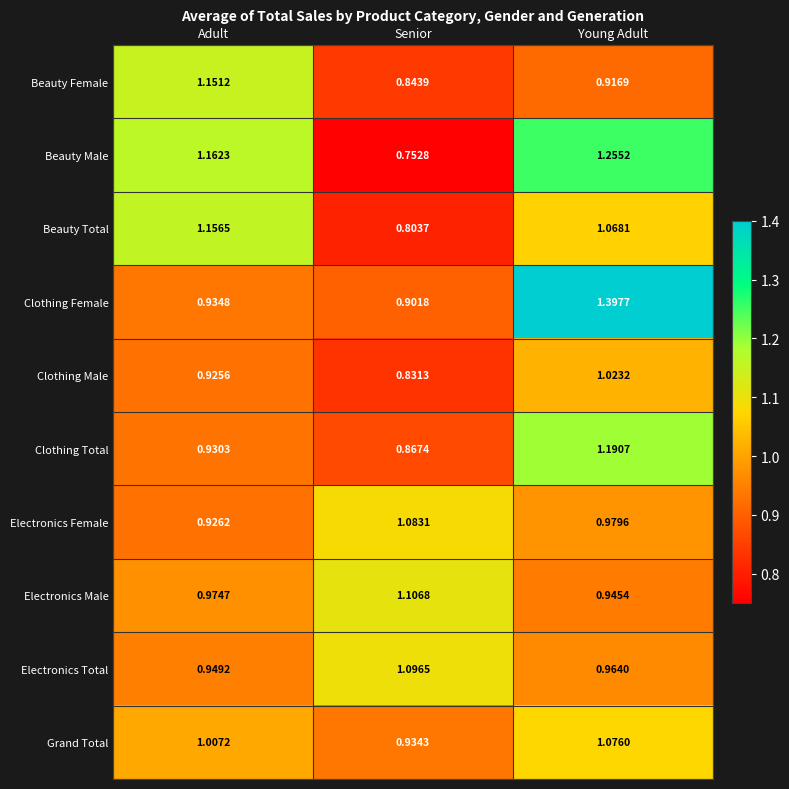

At which label is Grand Total closest to 1?

Adult